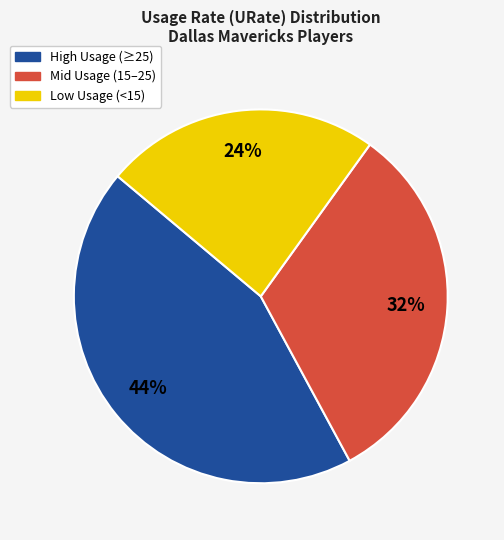

Which category has the smallest portion of the pie?

Low Usage (<15)